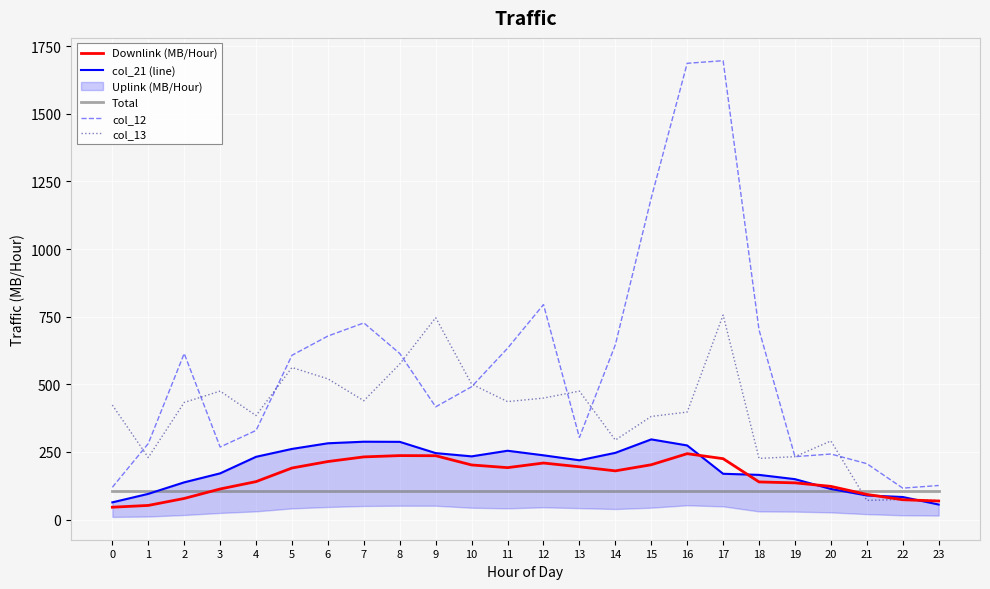

The value of col_12 at 2 is 818.2. True or false?

False